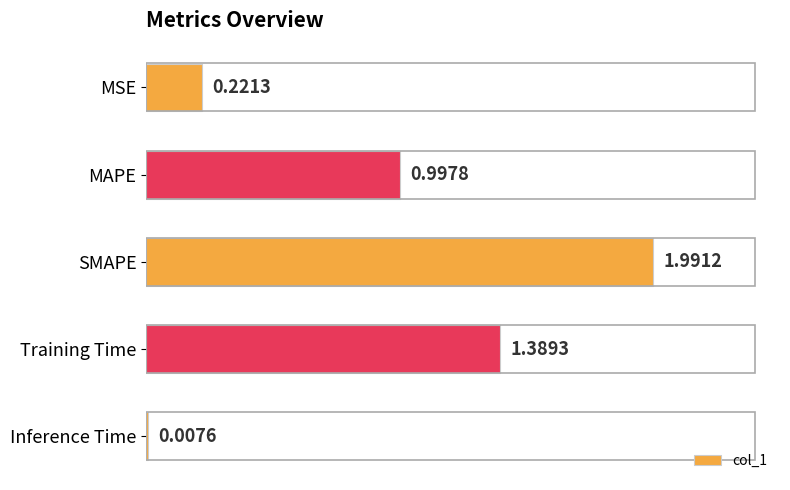

Between Inference Time and MSE, which is larger?

MSE